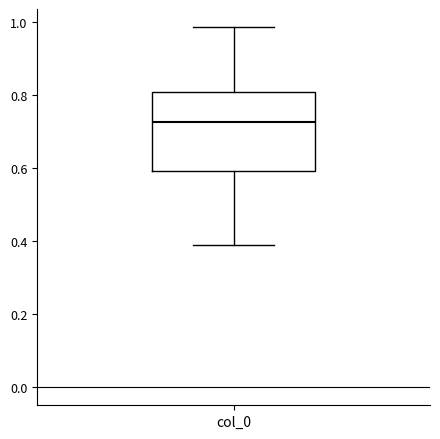

Where is the upper edge of the box for col_0 on the y-axis? The values are not printed on the chart, so give them approximately, as read against the axis.

0.80